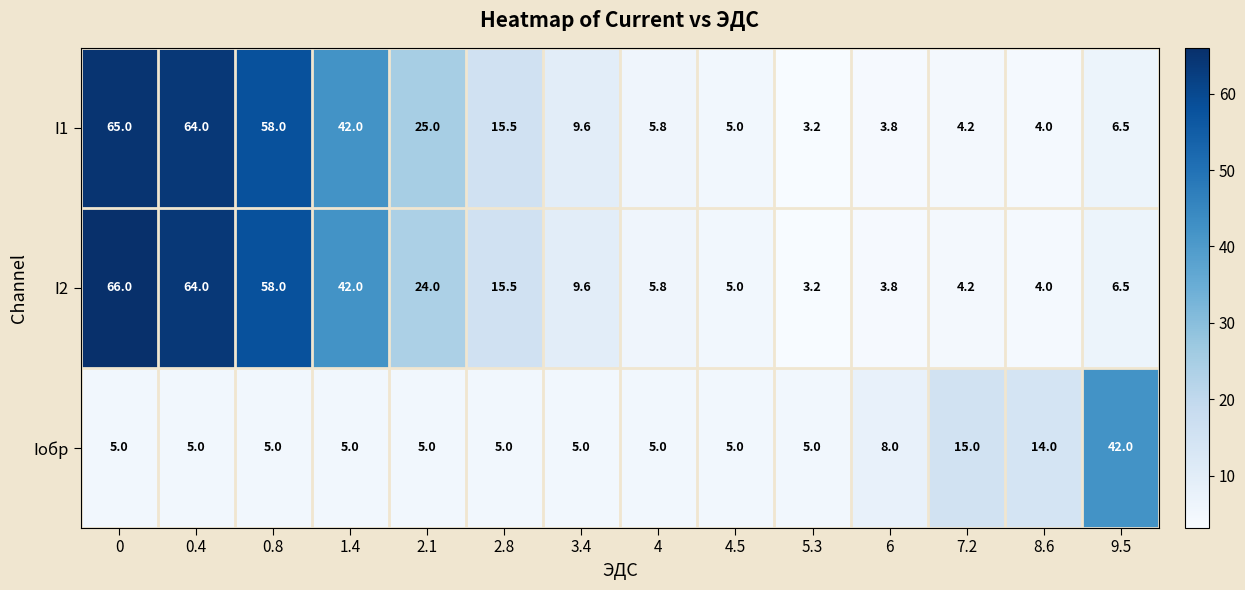

The I1 series shows 64.0 at 0.4. True or false?

True